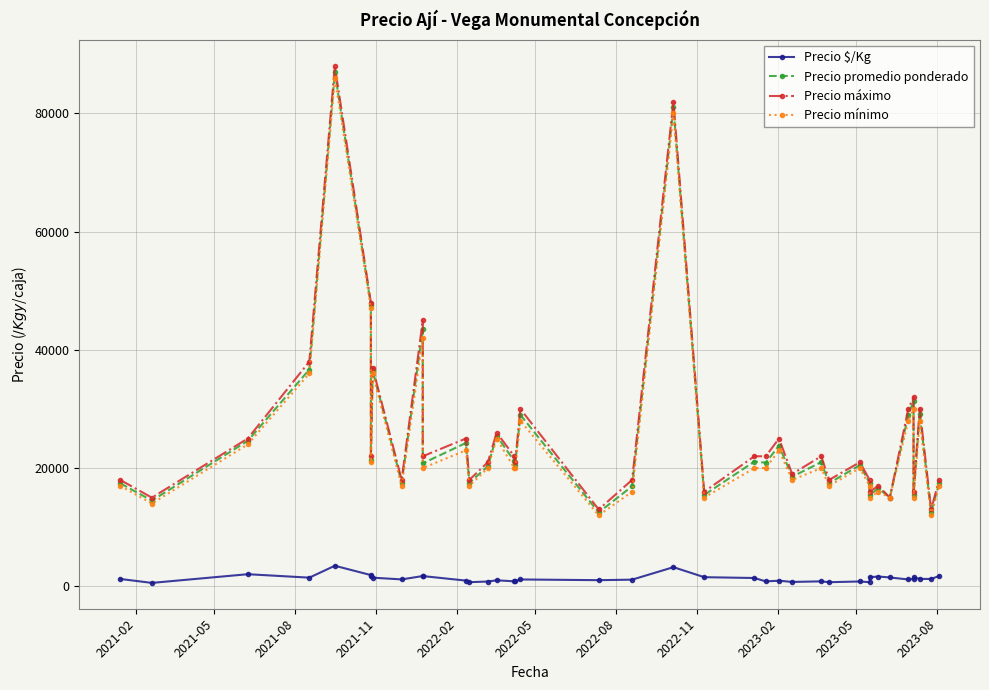

How many values in the Precio promedio ponderado series exceed 20800?

19